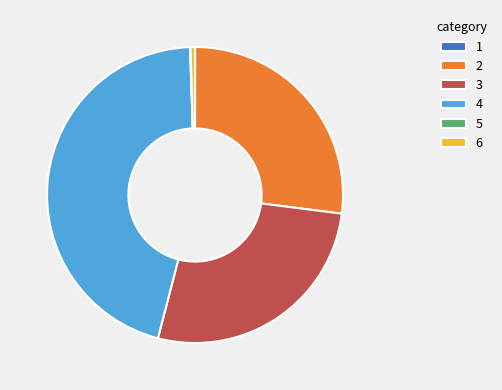

The 2 slice represents 27% of the pie. True or false?

True